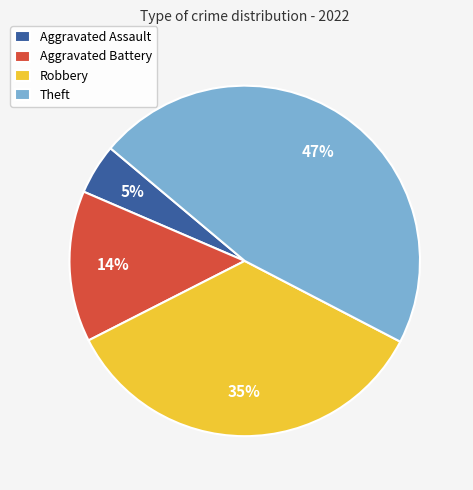

What percentage is the Theft slice, to the nearest percent?

47%